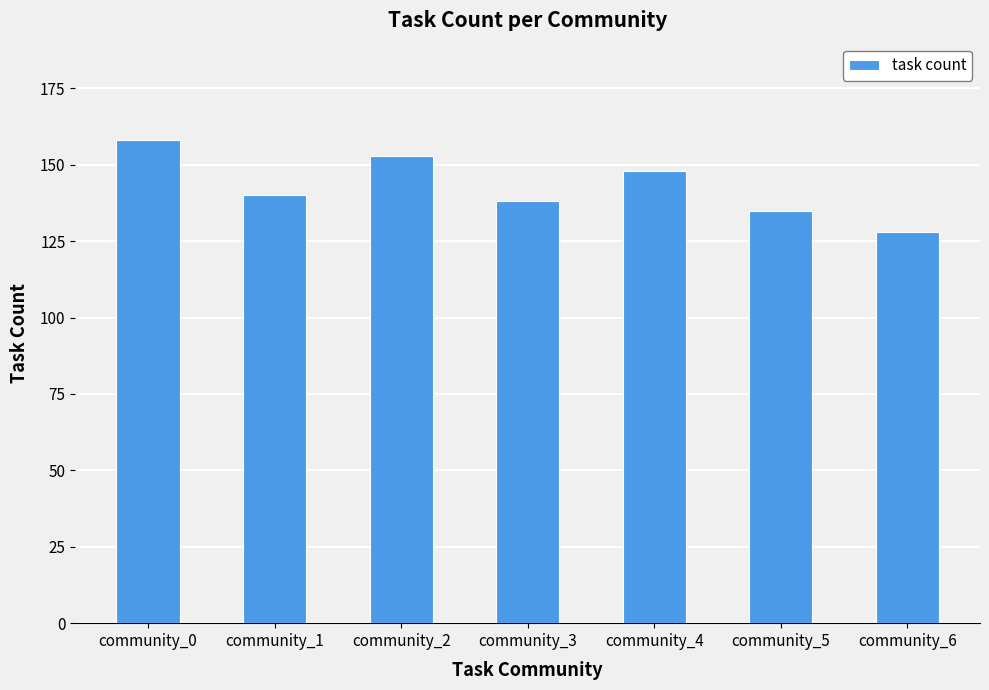

Are the bars horizontal?

No